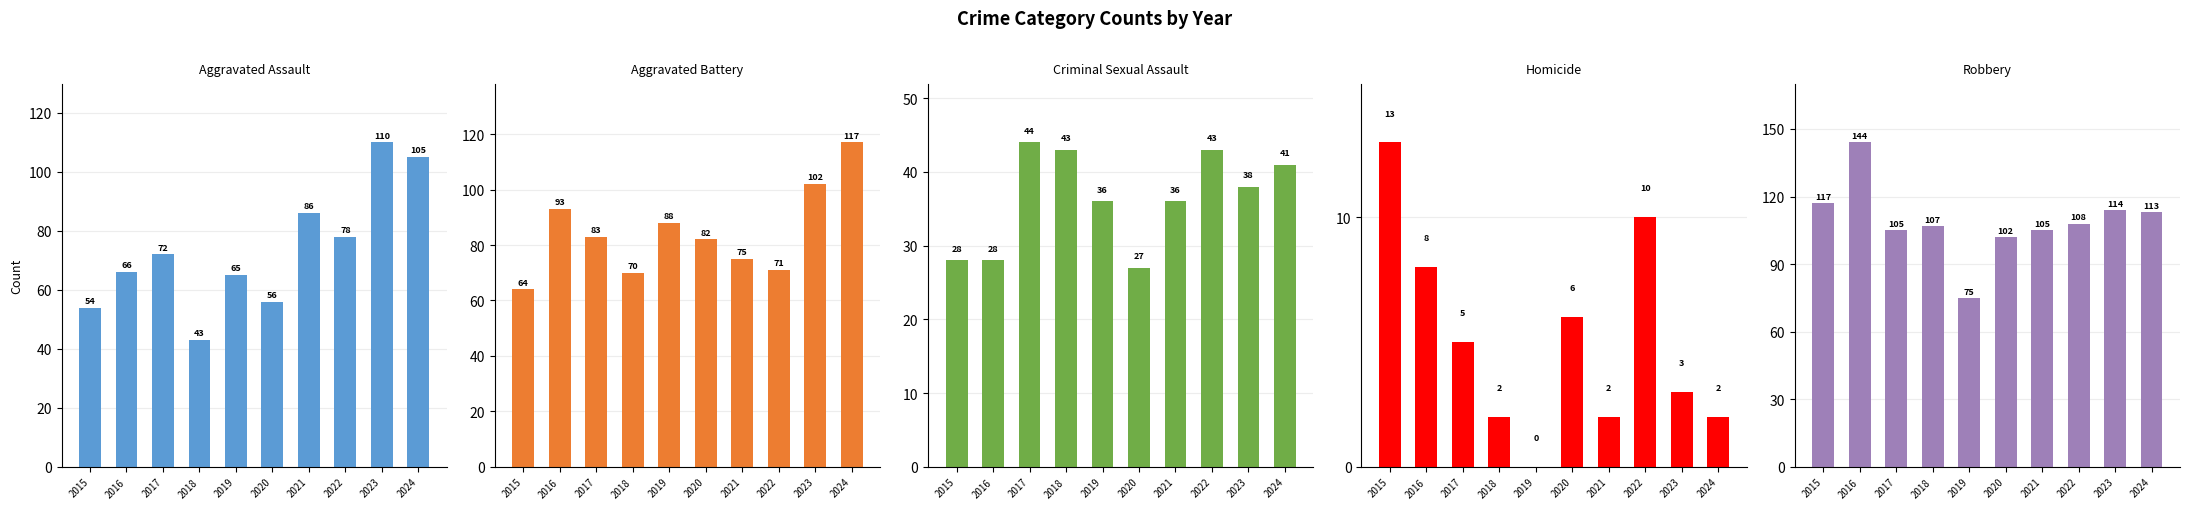

Does the chart contain any negative values?

No